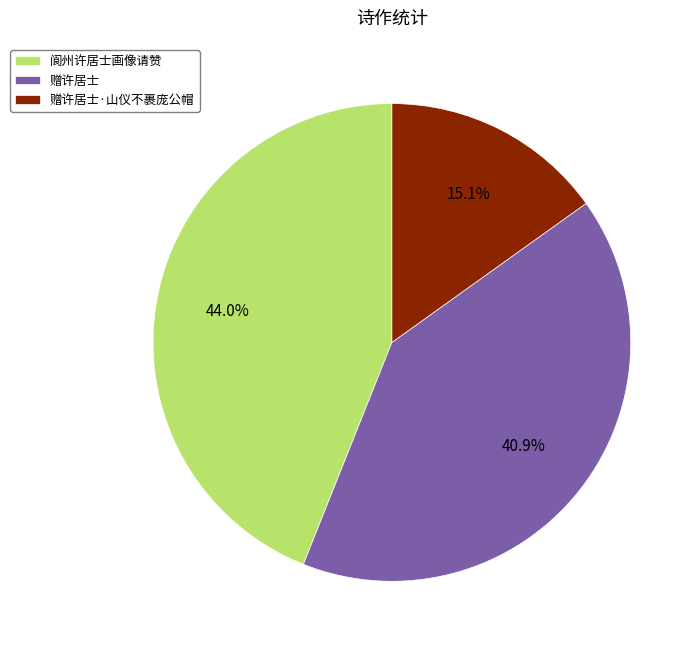

Combined, what portion of the pie is 赠许居士 and 赠许居士·山仪不裹庞公帽?

56.0%